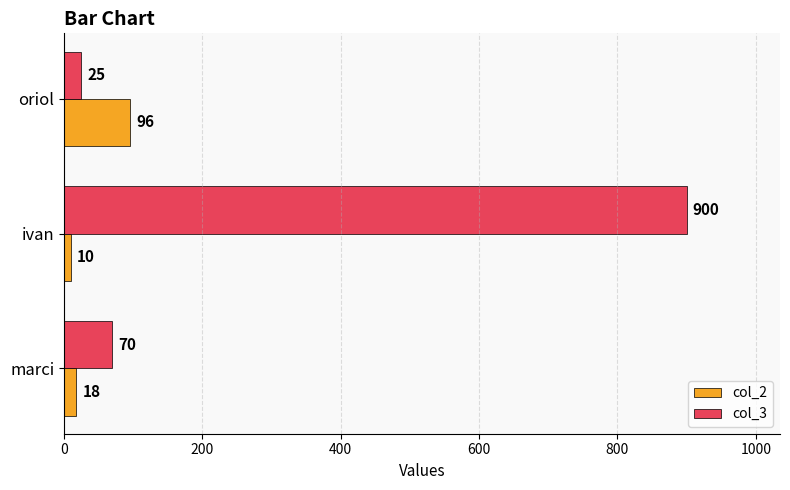

The value of col_3 at marci is 21. True or false?

False